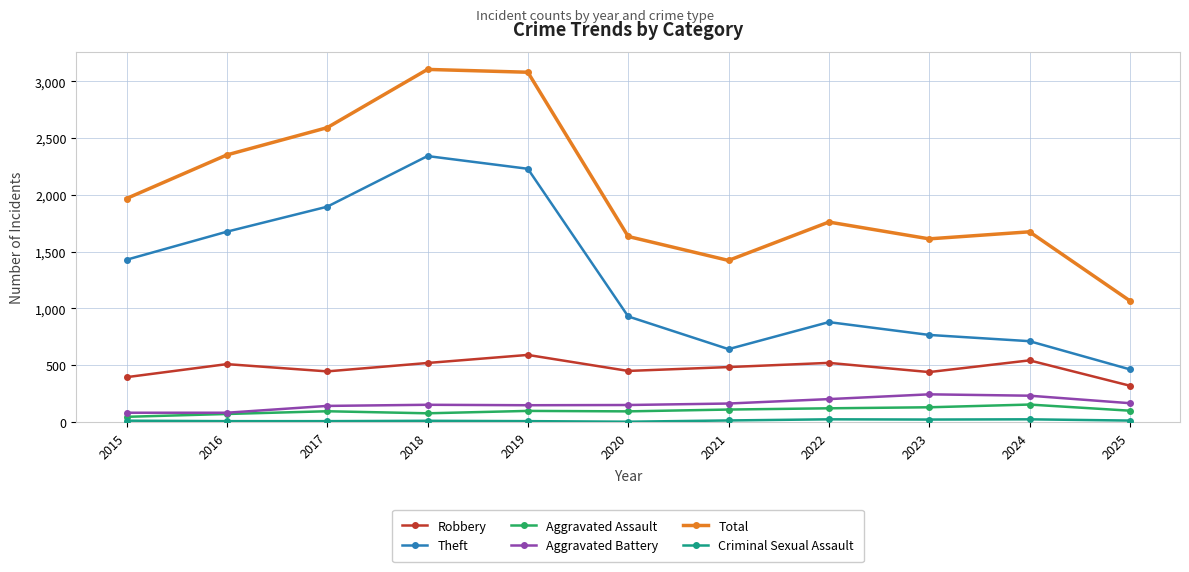

True or false: Total and Robbery intersect in this chart.

False